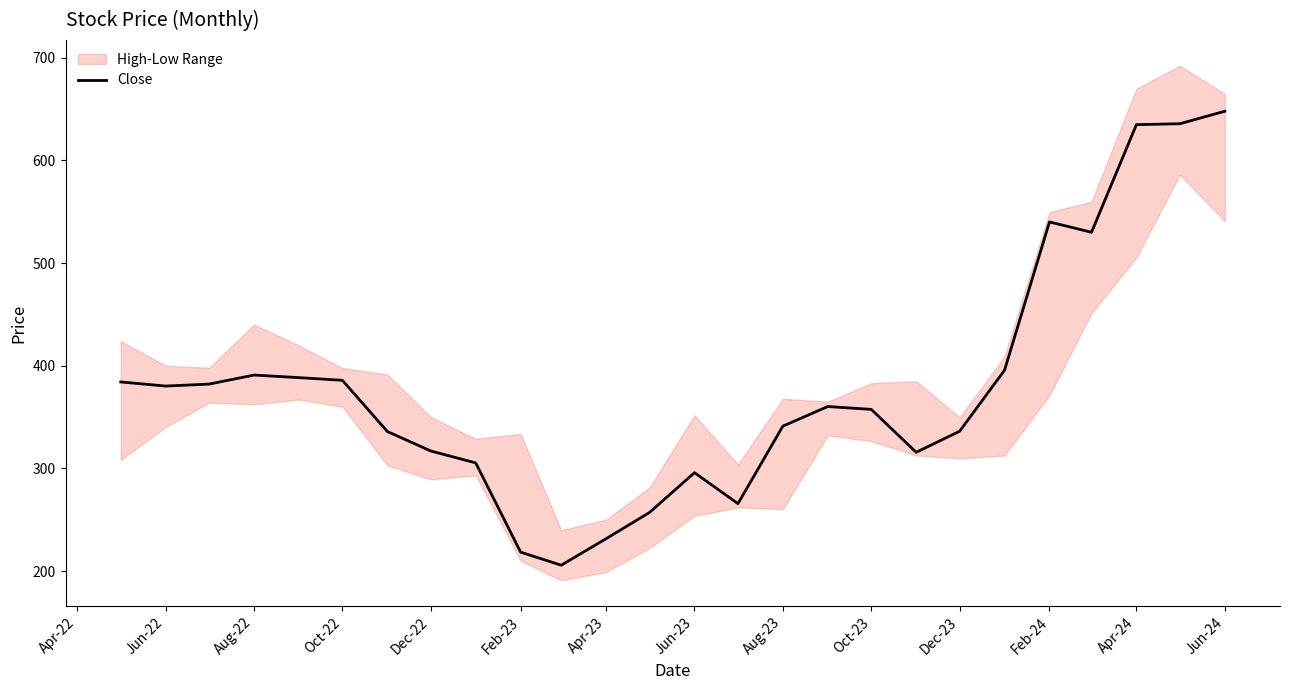

What is the value of the 22nd point from the left?

540.0